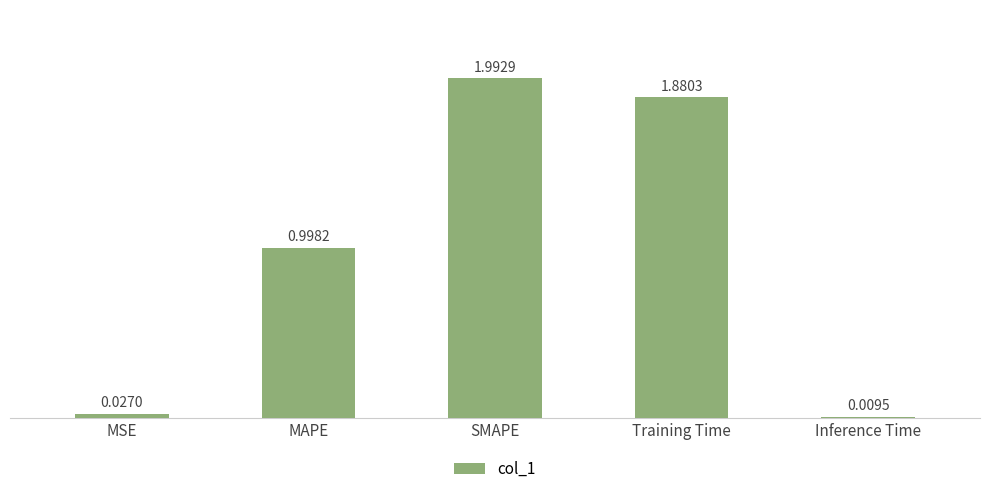

The value at Training Time is 1.3. True or false?

False